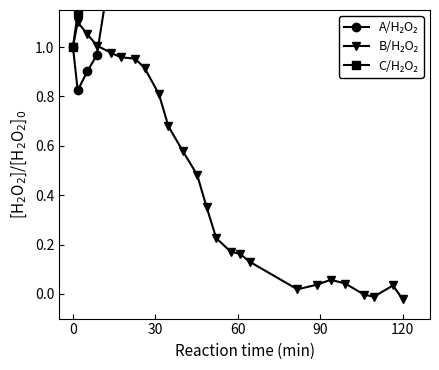

What are all the series names shown in the legend?

A/H₂O₂, B/H₂O₂, C/H₂O₂